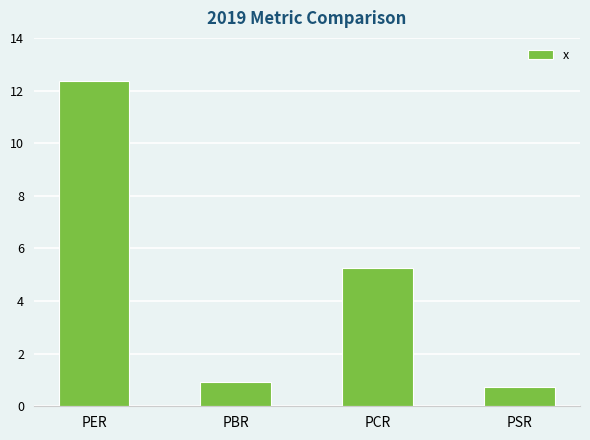

True or false: the data shows 5.3 at PCR.

True